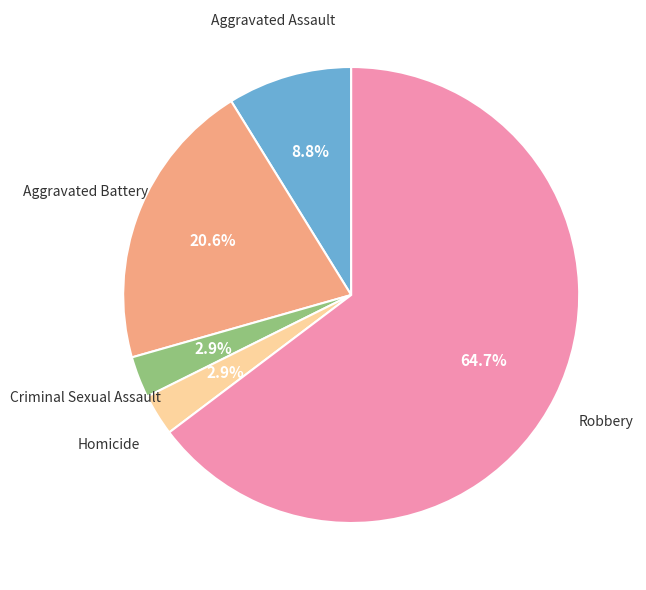

What is the largest slice in the pie chart?

Robbery